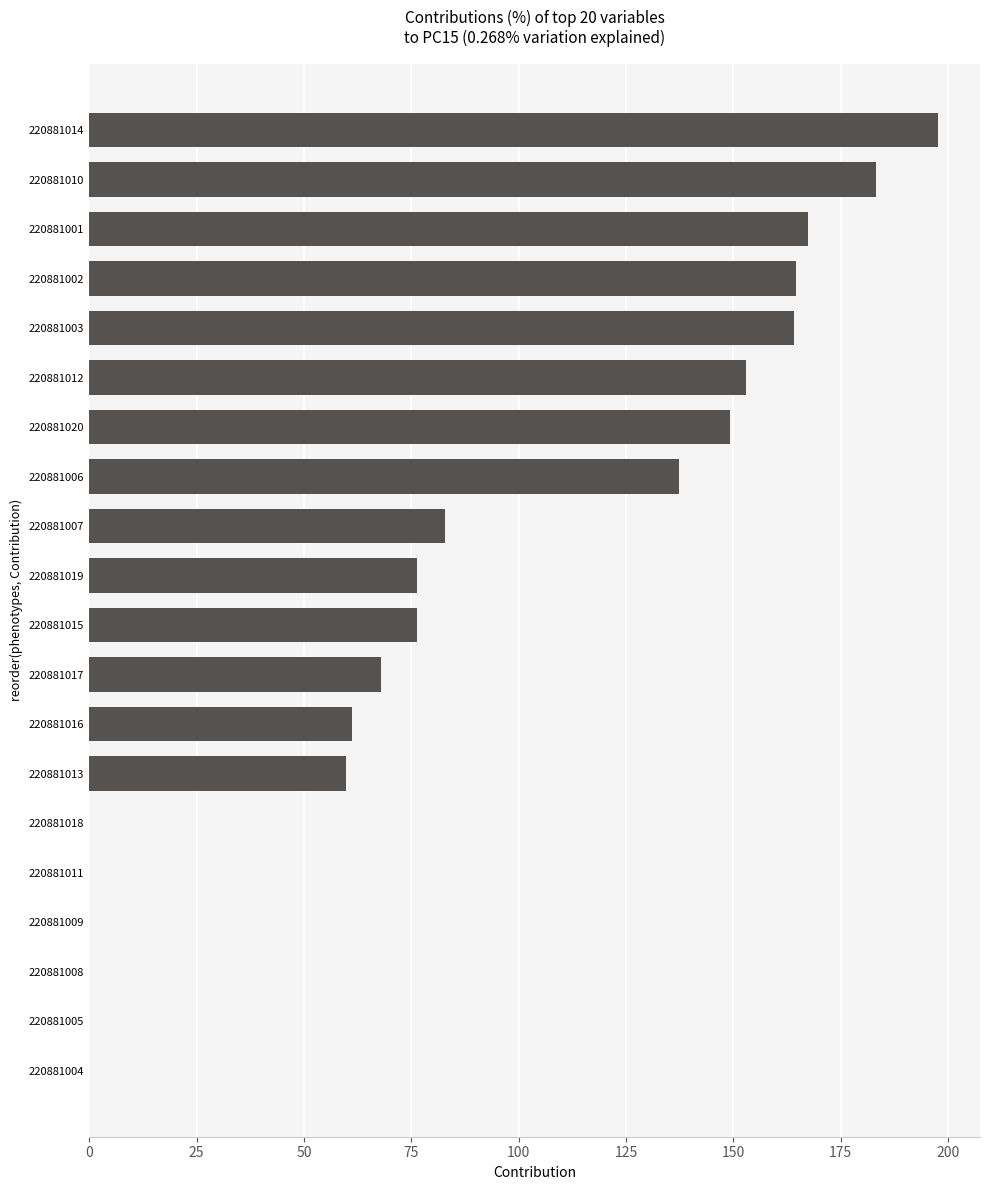

Which category has the highest value across all series?

220881014